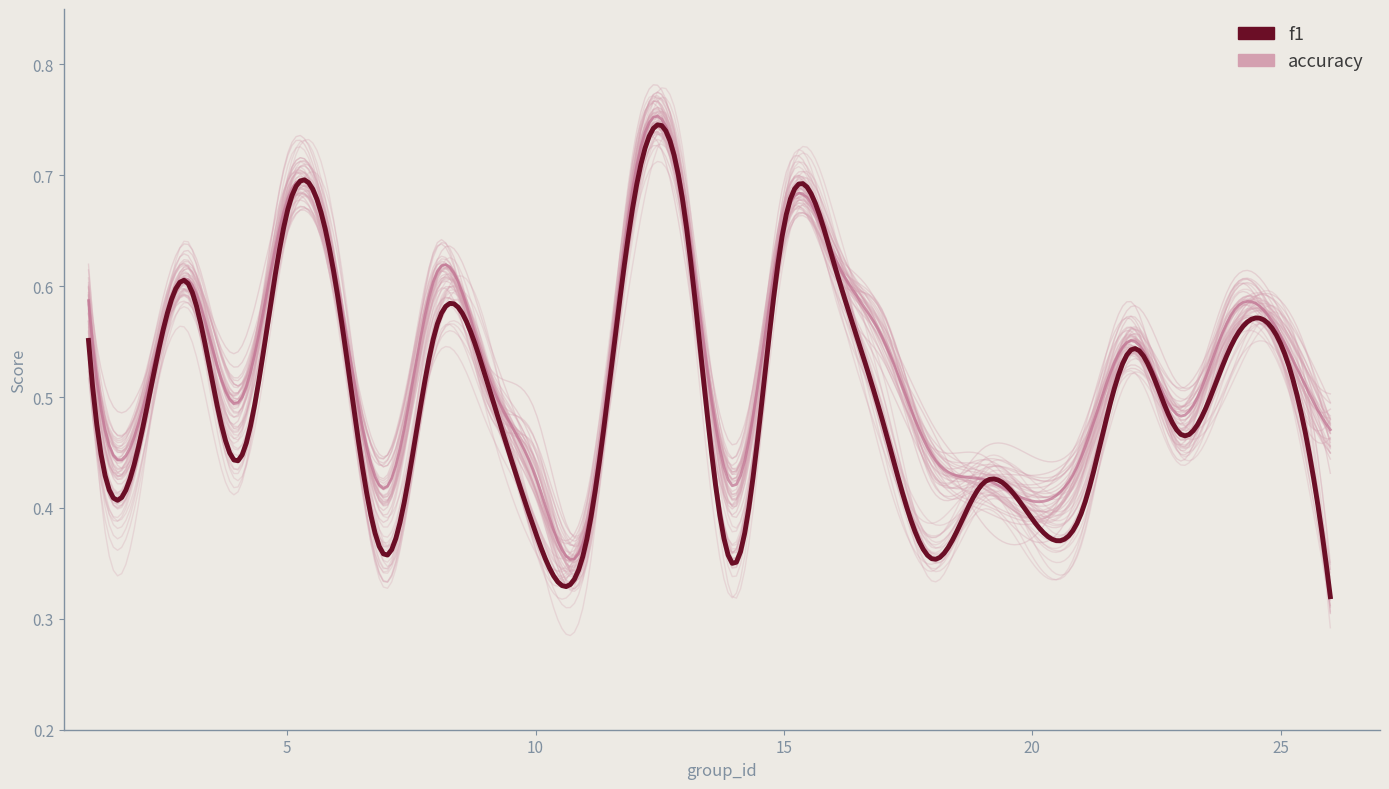

Which has a higher value, 19 or 6?

6